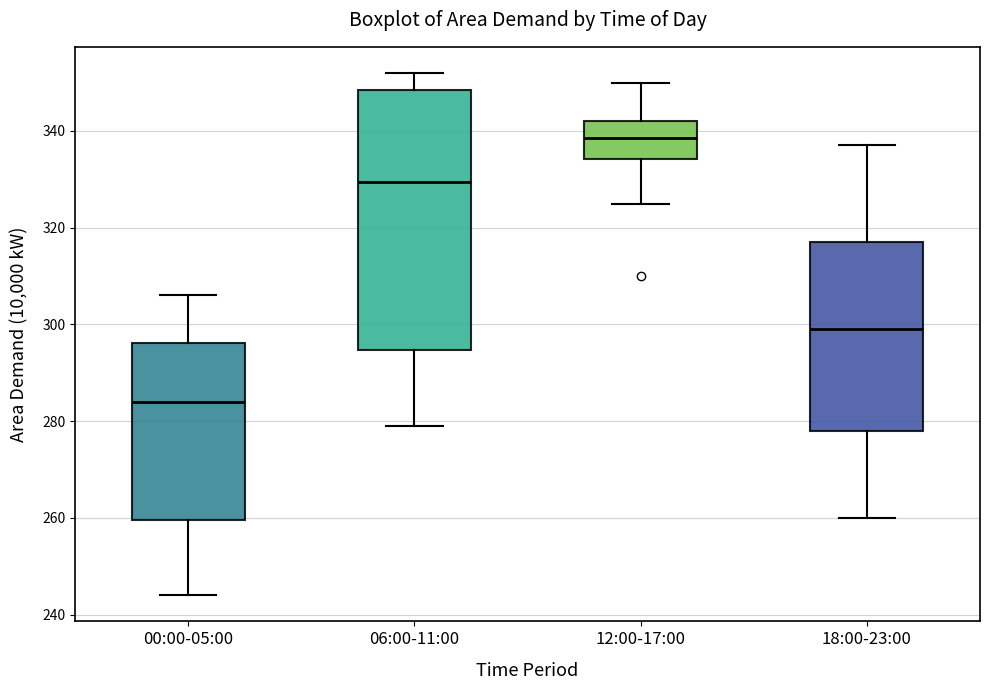

Reading left to right, transcribe this box plot: for each box, give where its median line is, the range the box spans, and where its two whiskers end, as read against the y-axis. The values are not printed on the chart, so give them approximately, as read against the axis.

00:00-05:00: median 284, box 260 to 296, whiskers 244 to 306
06:00-11:00: median 330, box 294 to 348, whiskers 280 to 352
12:00-17:00: median 338, box 334 to 342, whiskers 326 to 350
18:00-23:00: median 300, box 278 to 318, whiskers 260 to 338